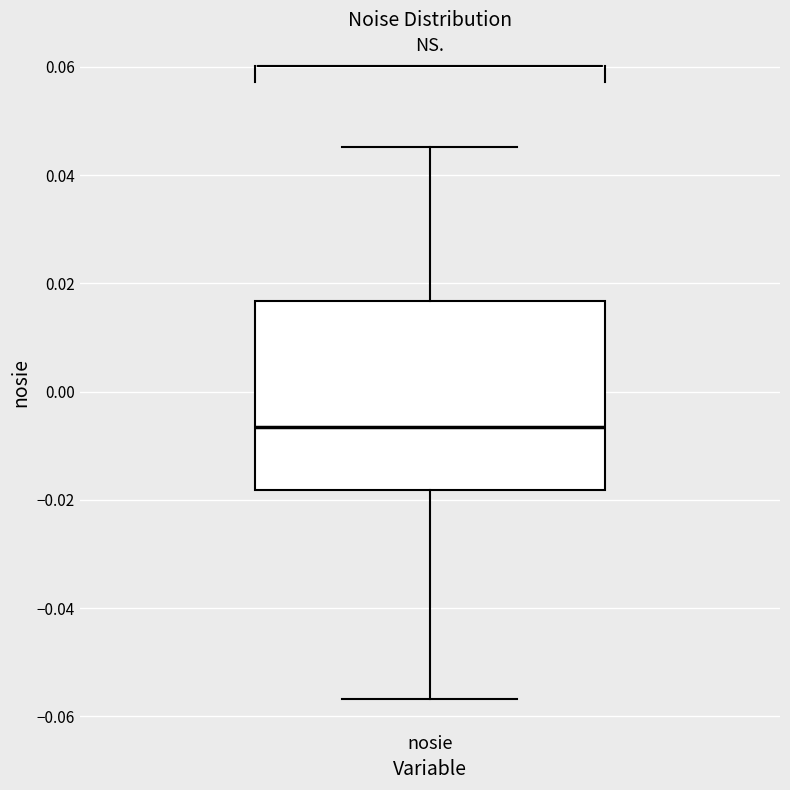

Transcribe this box plot: give where the median line is, the range the box spans, and where the two whiskers end, as read against the y-axis. The values are not printed on the chart, so give them approximately, as read against the axis.

median -0.006, box -0.018 to 0.016, whiskers -0.056 to 0.046